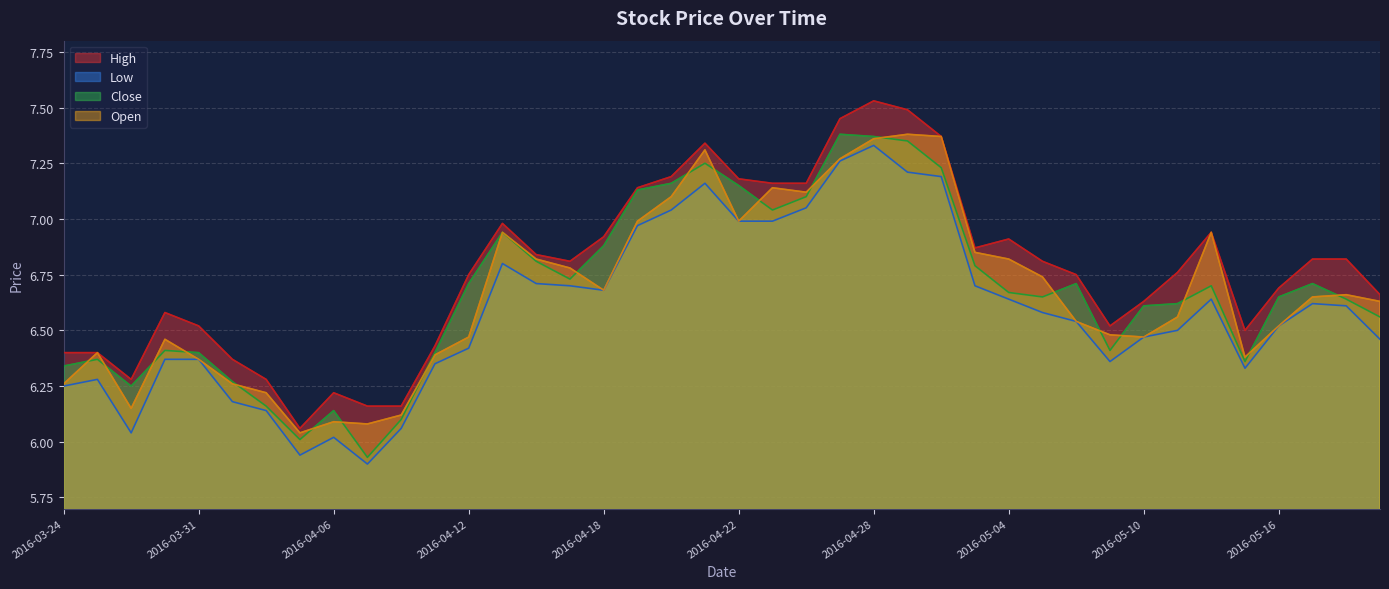

Is the value of Close at 2016-05-04 greater than the value of High at 2016-04-01?

Yes